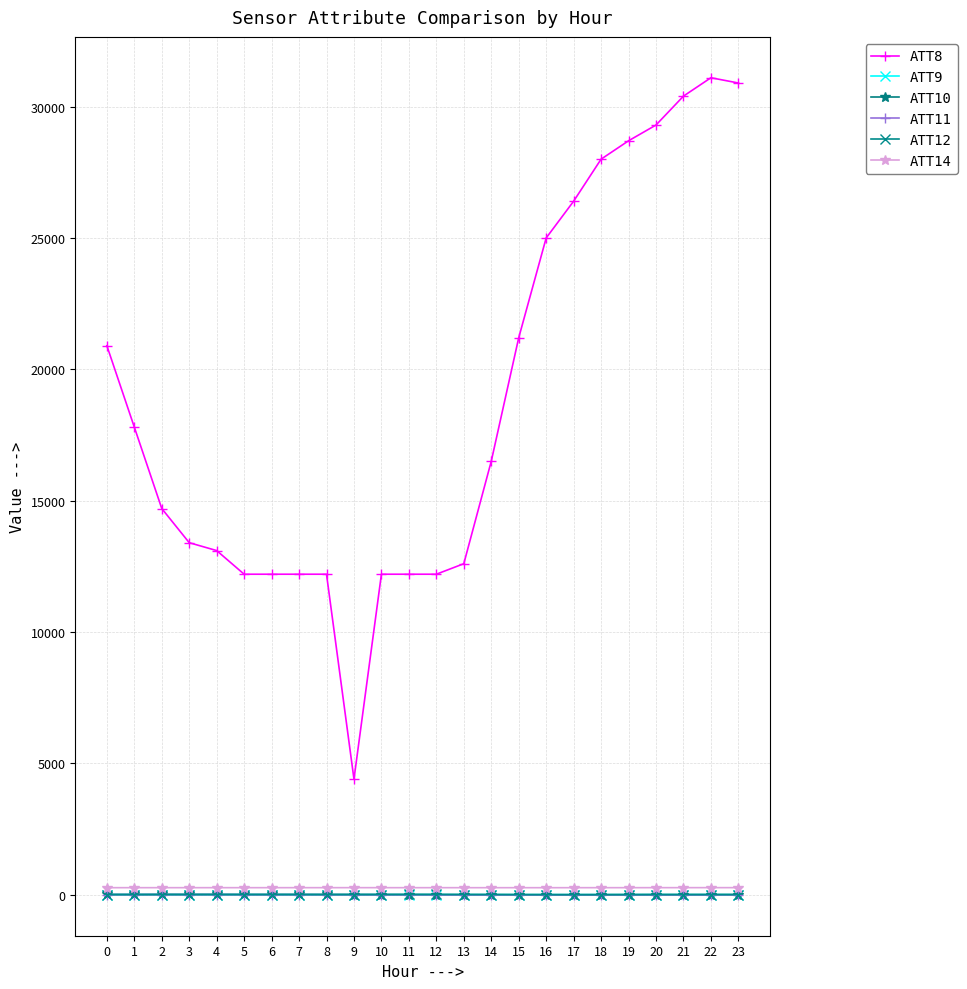

Which series has the largest range (max minus min)?

ATT8